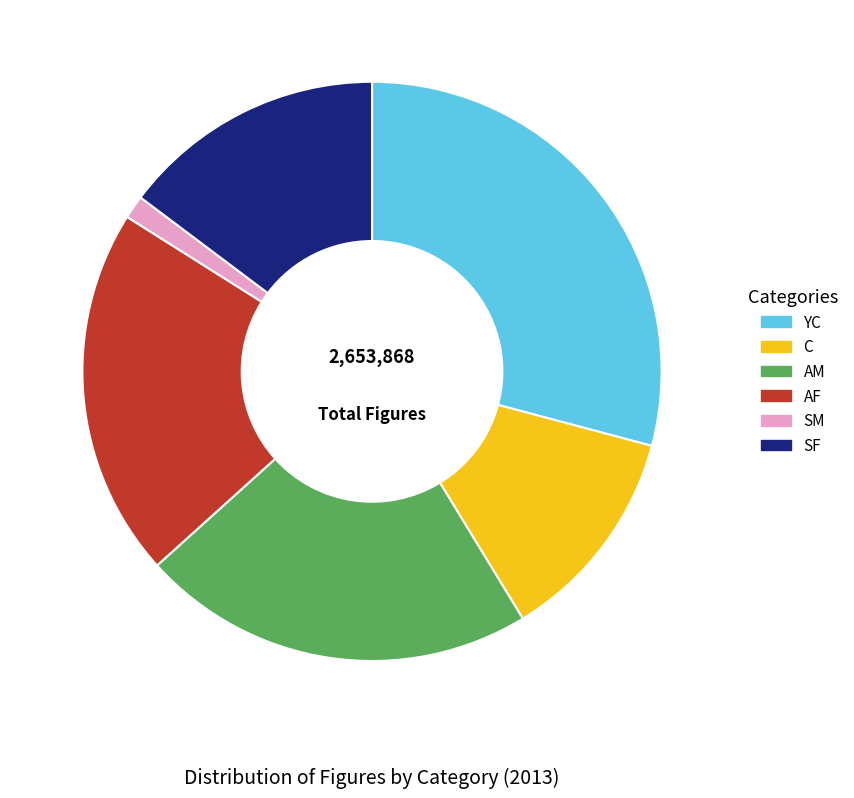

Is the sum of C and YC greater than half?

No